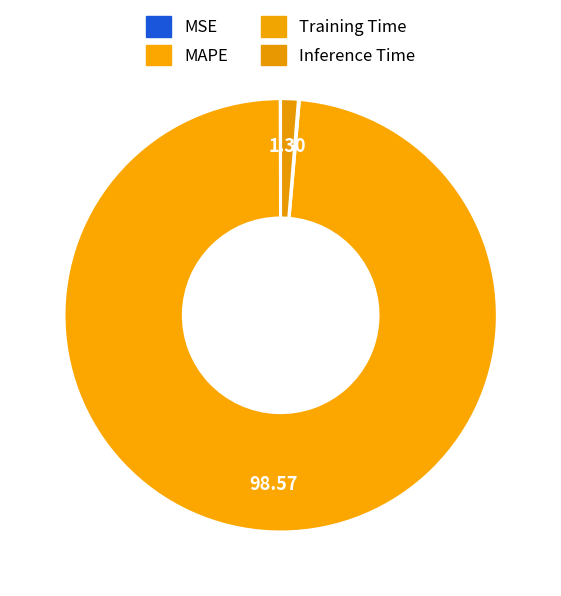

Does MAPE represent more than half of the total?

Yes